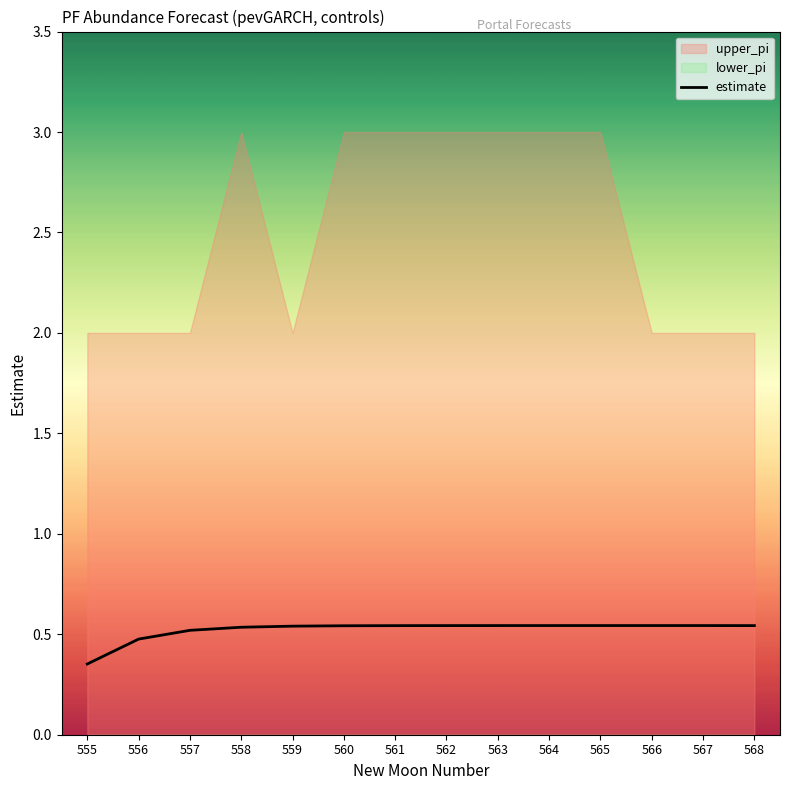

Between 555 and 557, which is larger?

557